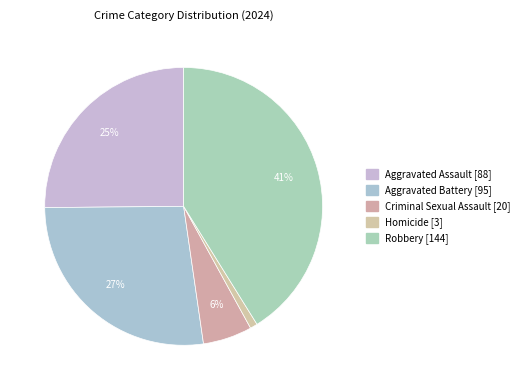

Count the number of slices in the pie.

5